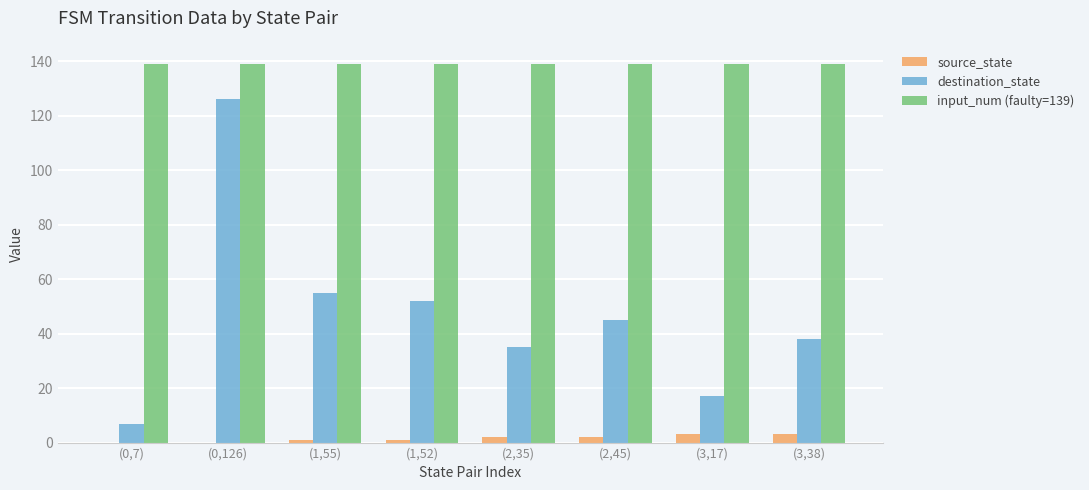

What is the total value across all series at (1,52)?

192